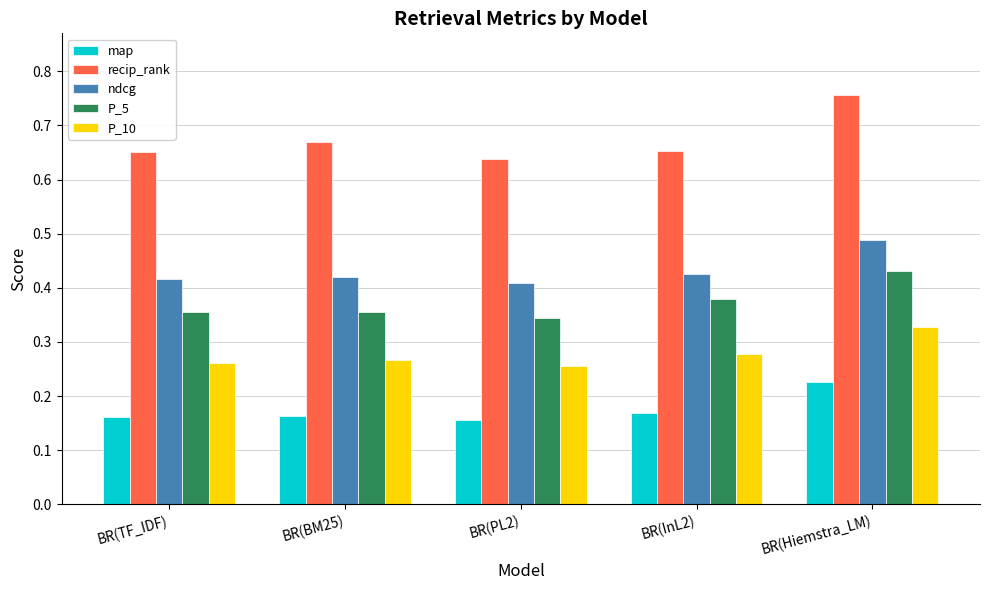

What is the sum of all map values?

0.9